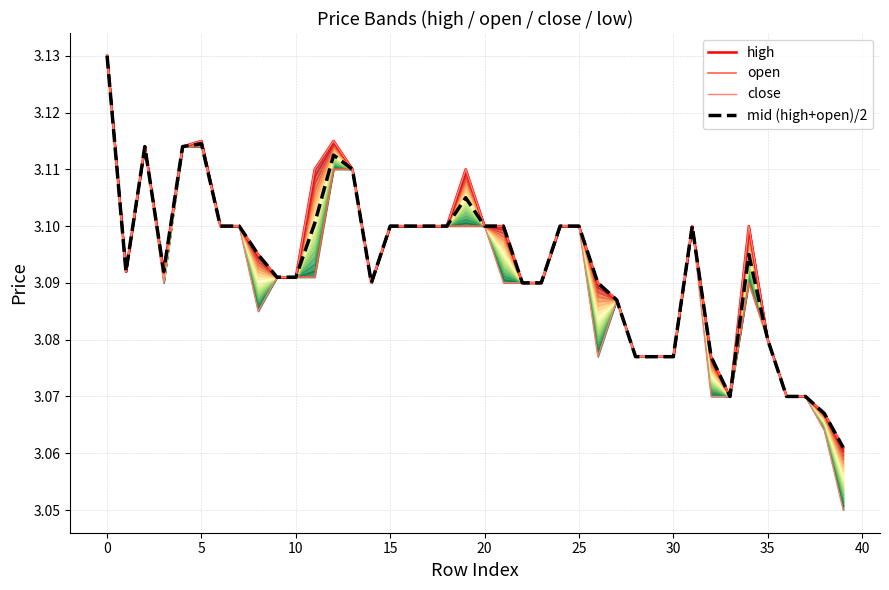

True or false: mid (high+open)/2 and close intersect in this chart.

False